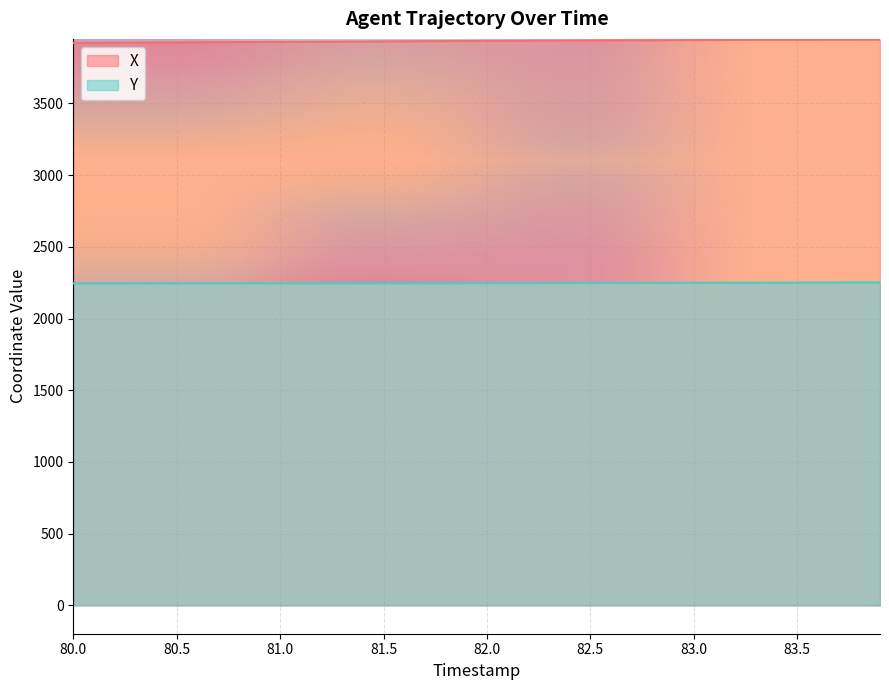

Which series has the widest spread of values?

X